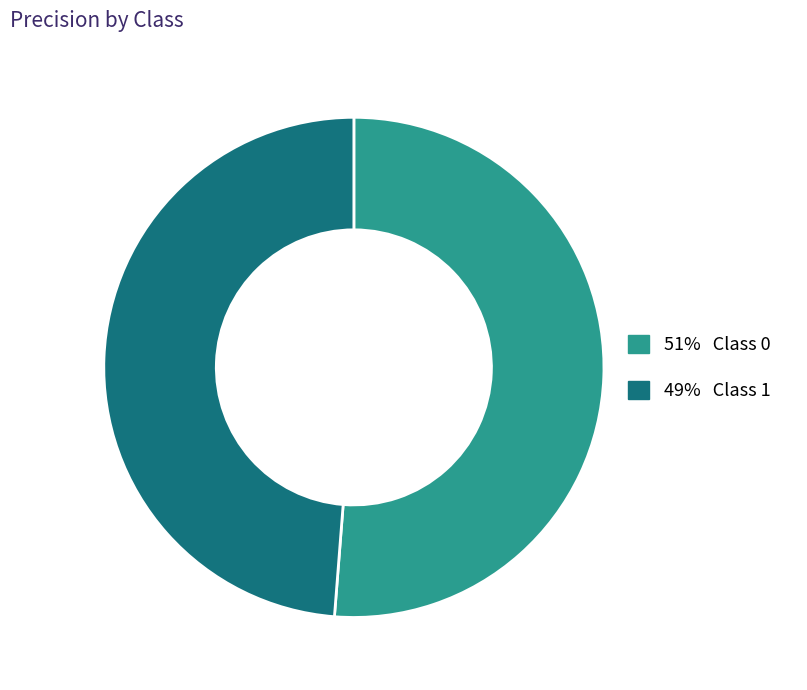

How many slices are in this pie chart?

2